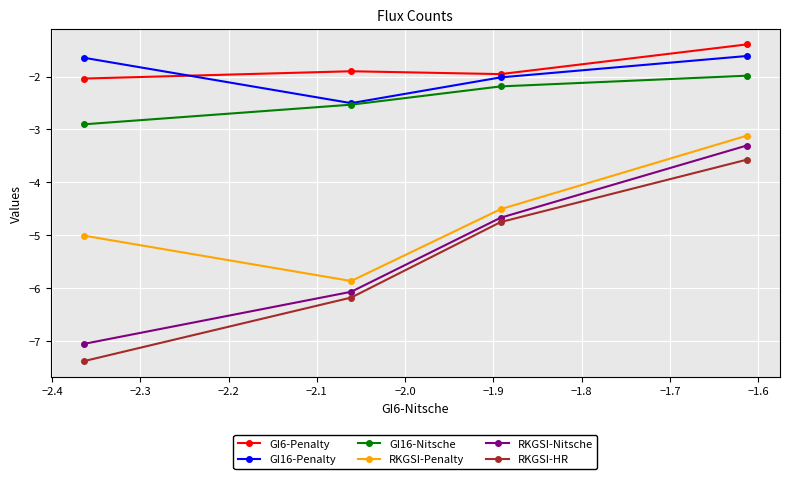

What is the minimum value shown in the chart?

-7.4